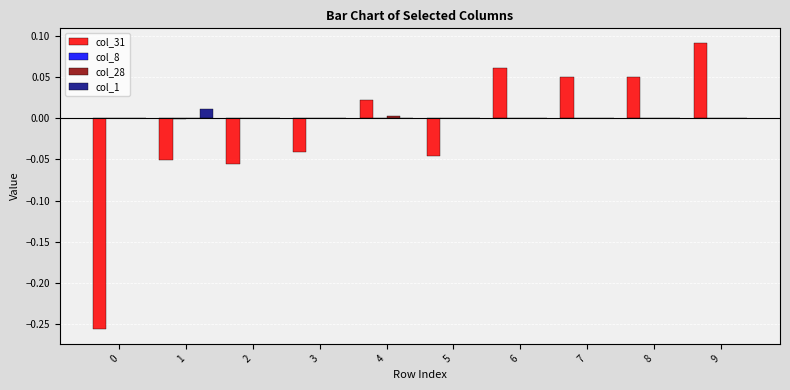

Which series has the widest spread of values?

col_31